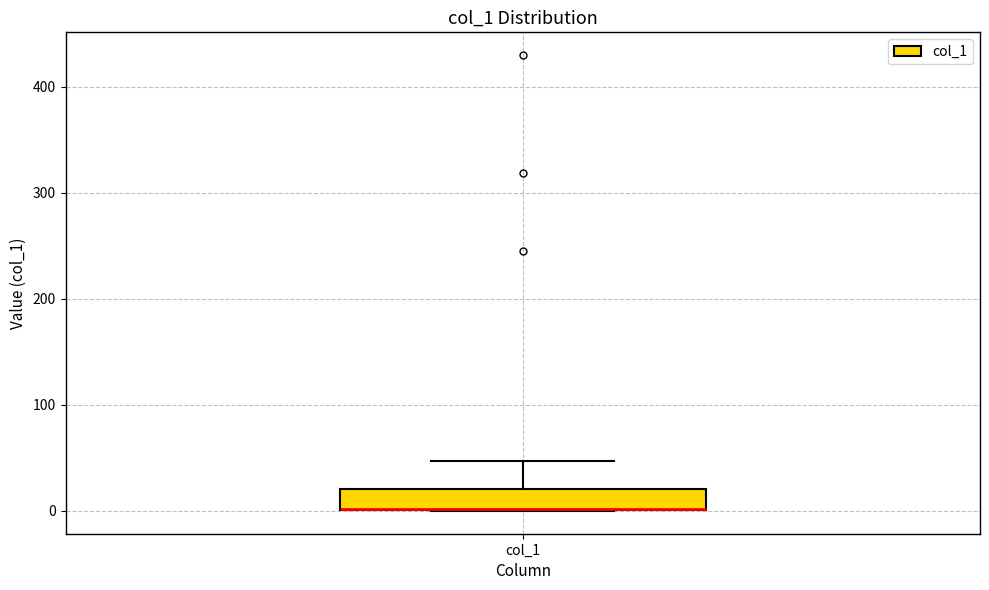

Read this box plot against the y-axis: the position of the median line, the range covered by the box, and the ends of both whiskers. The values are not printed on the chart, so give them approximately, as read against the axis.

median 0 (drawn on the box's lower edge), box 0 to 20, whiskers 0 to 50